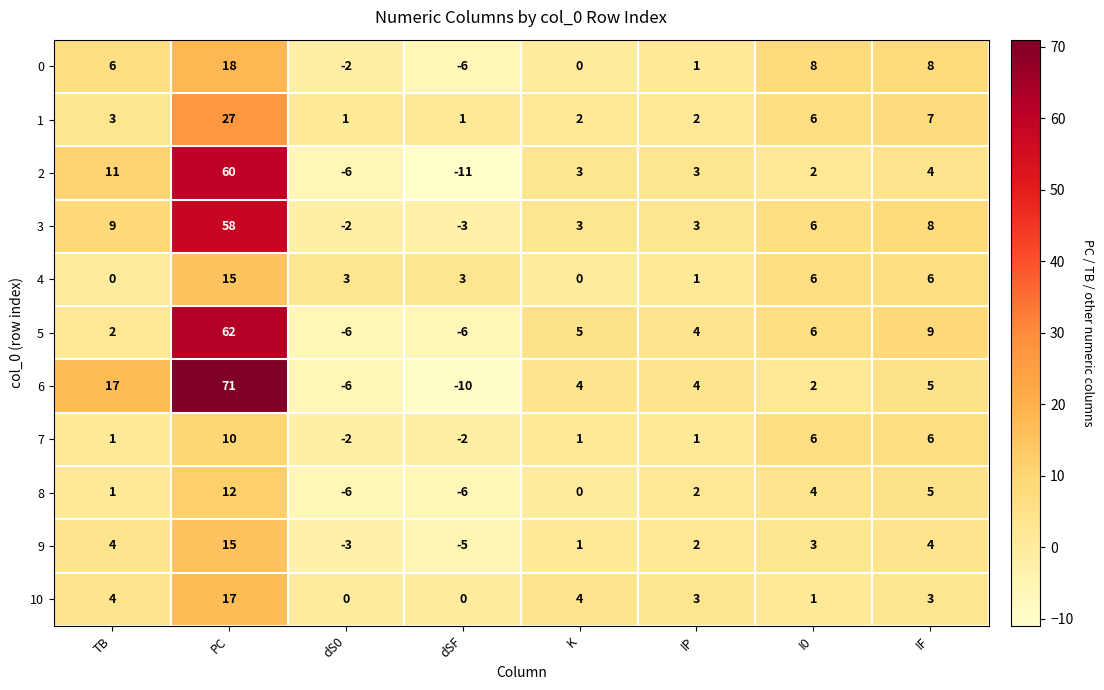

Which series has the largest total across all categories?

6